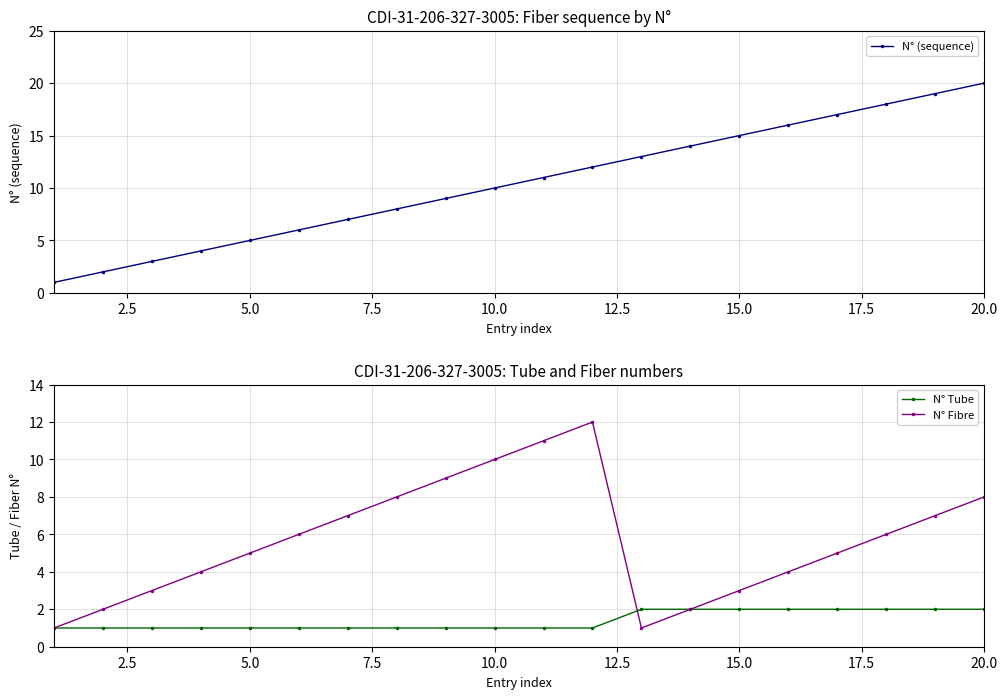

Is this an area chart (filled region under the line)?

No